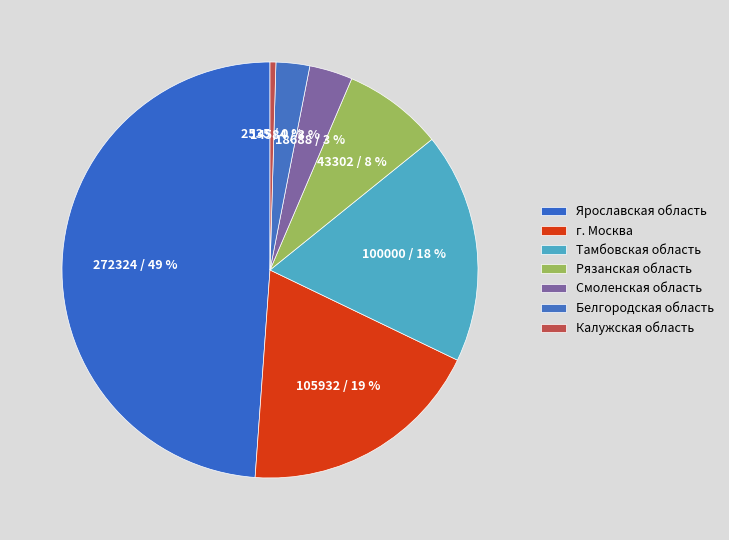

What is the largest slice in the pie chart?

Ярославская область